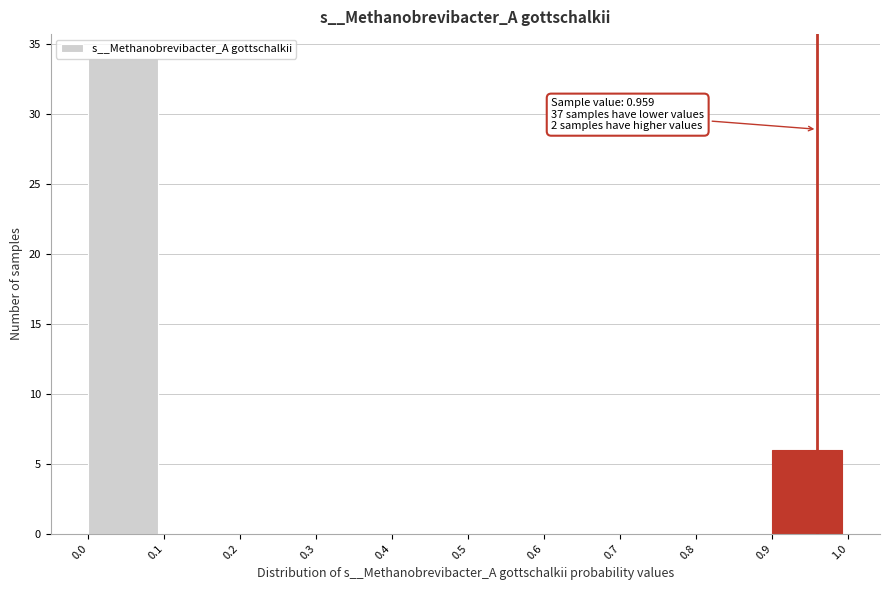

Which range on the x-axis has the tallest bar?

0.0 to 0.1